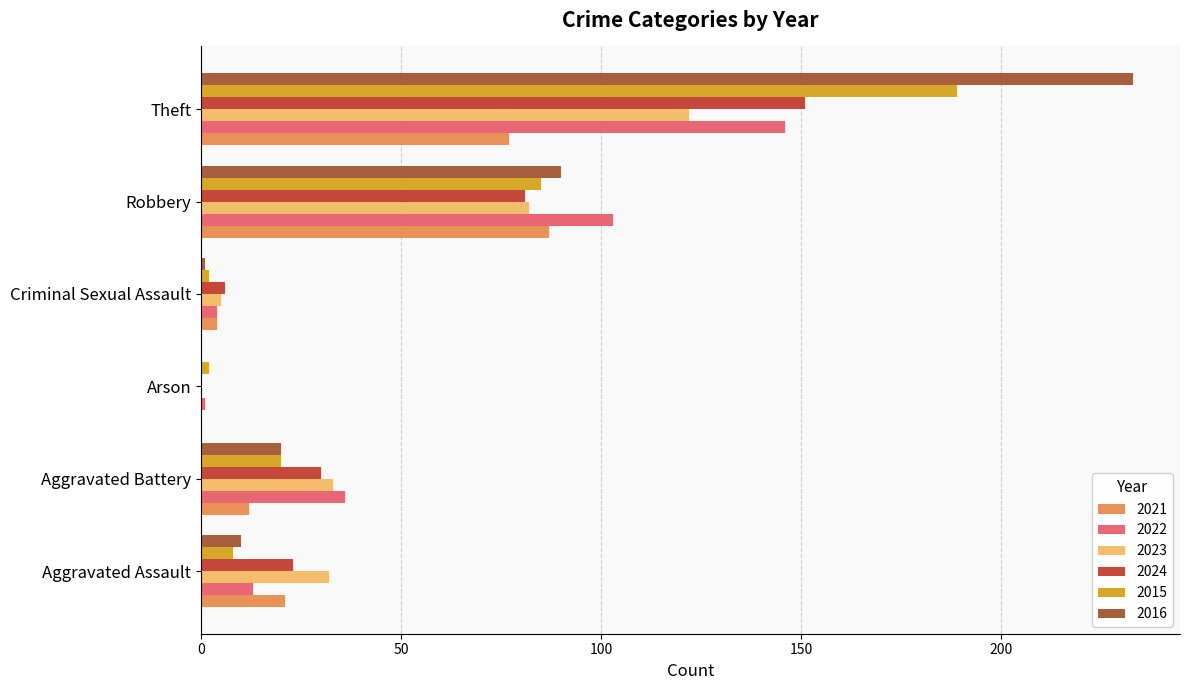

Is the value of 2015 at Aggravated Battery greater than the value of 2022 at Criminal Sexual Assault?

Yes